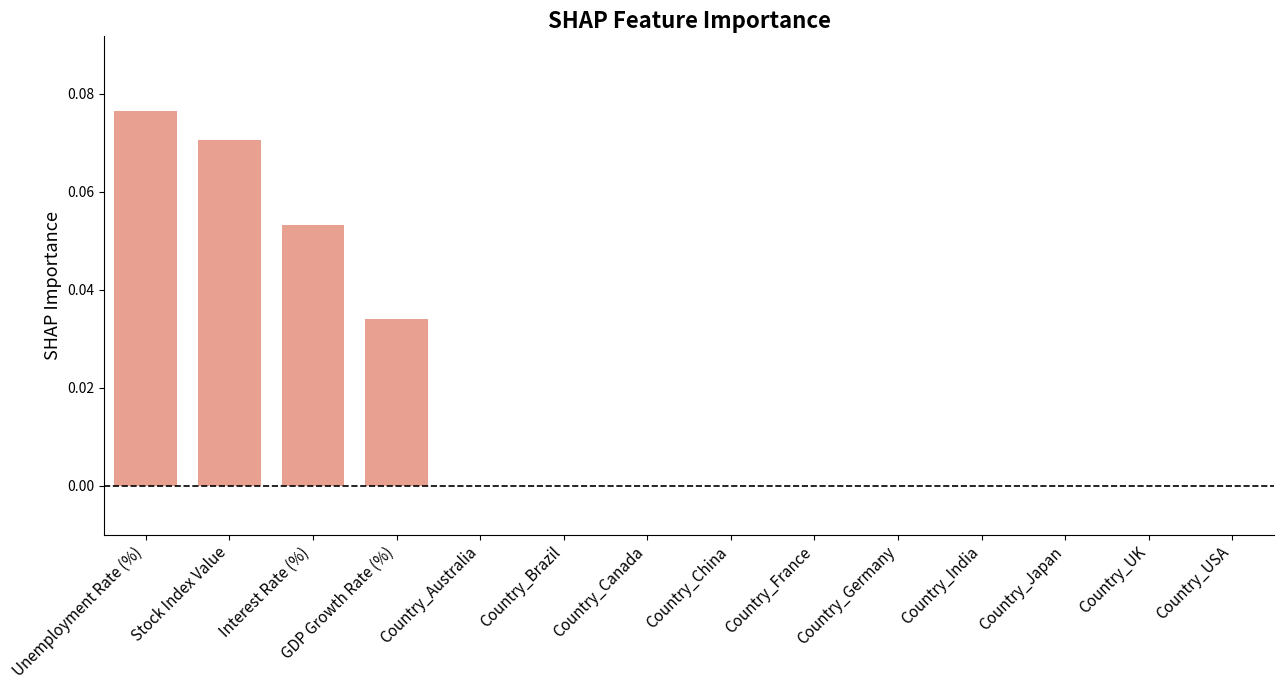

Which has a higher value, GDP Growth Rate (%) or Country_USA?

GDP Growth Rate (%)